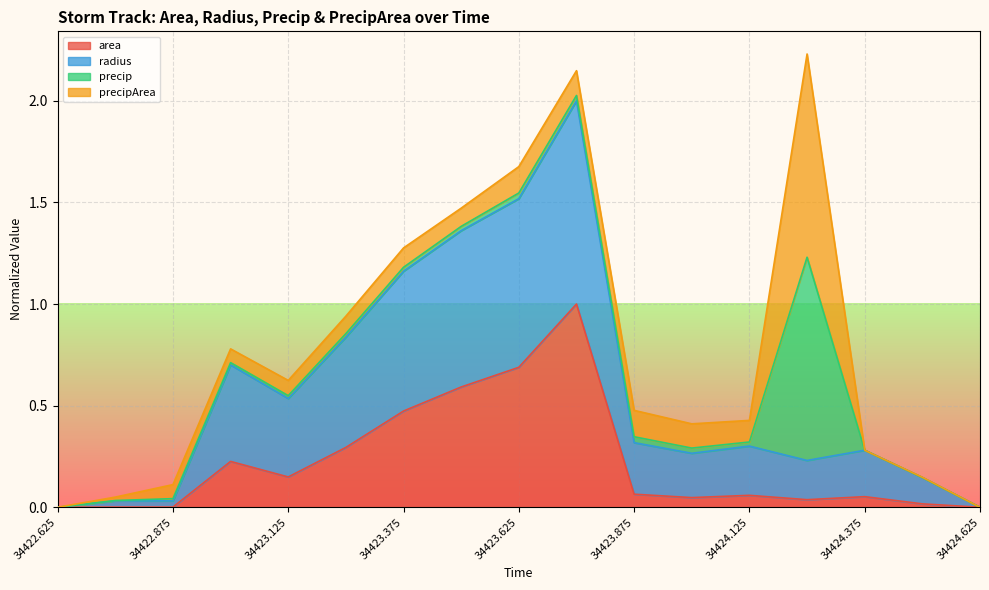

What is the approximate value of area at 34424.375?

0.1